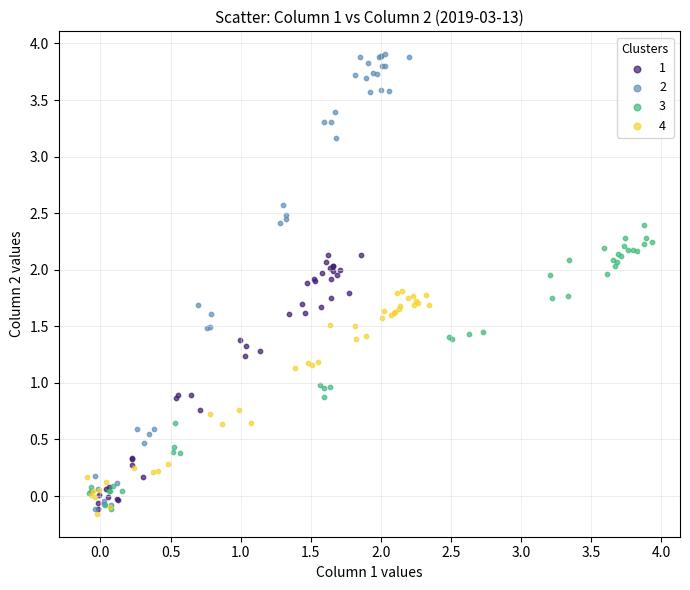

Which series contains the lowest Y value?

4